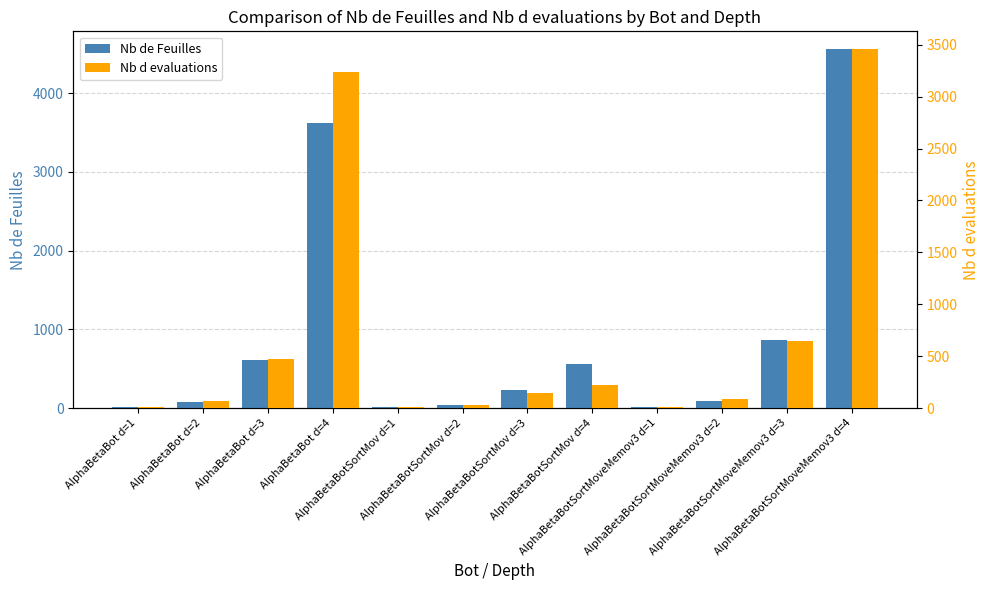

What is the total value across all series at AlphaBetaBotSortMov d=2?

68